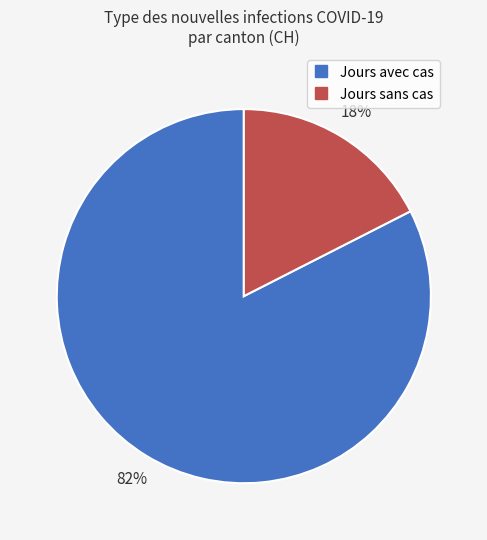

To the nearest percent, what is the average slice percentage?

50%